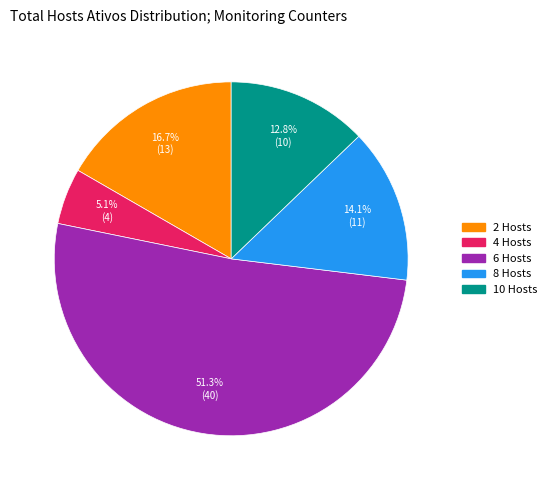

Rank the categories by value from highest to lowest.

6 Hosts, 2 Hosts, 8 Hosts, 10 Hosts, 4 Hosts